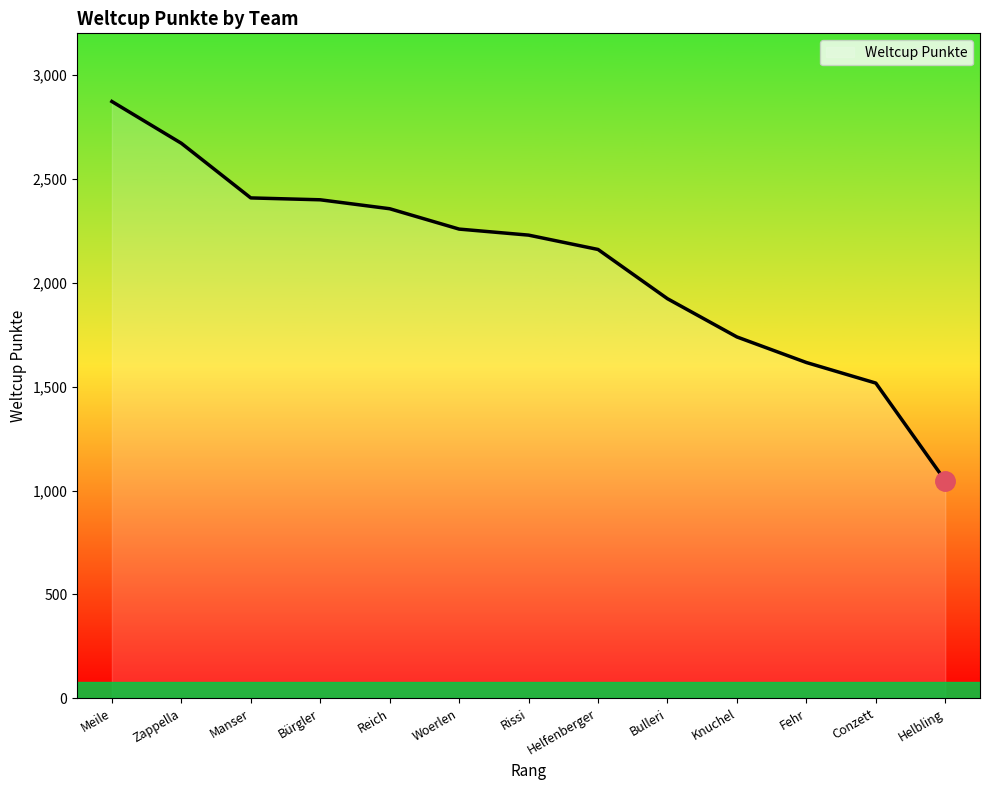

How many lines are shown in the chart?

1